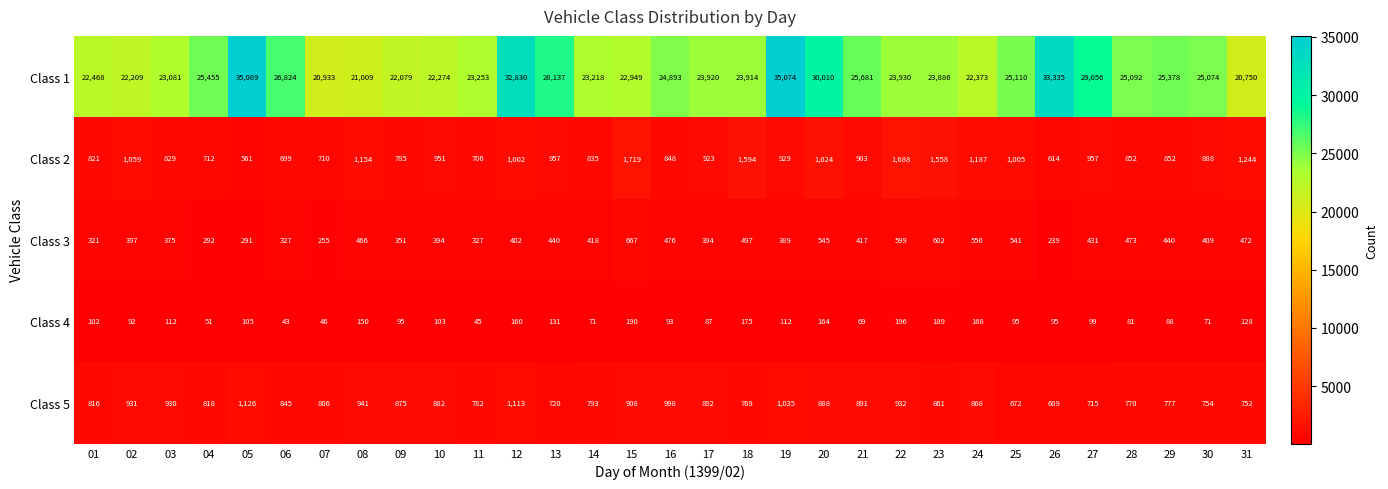

At which label does Class 3 first exceed 417?

08